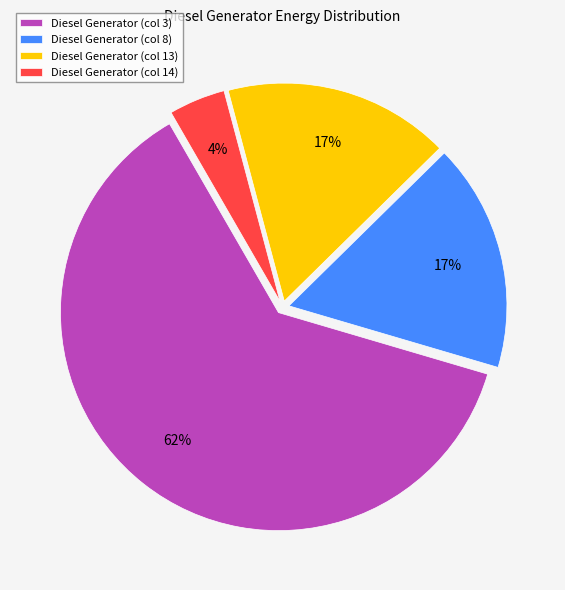

To the nearest percent, what is the combined percentage of Diesel Generator (col 13) and Diesel Generator (col 8)?

34%